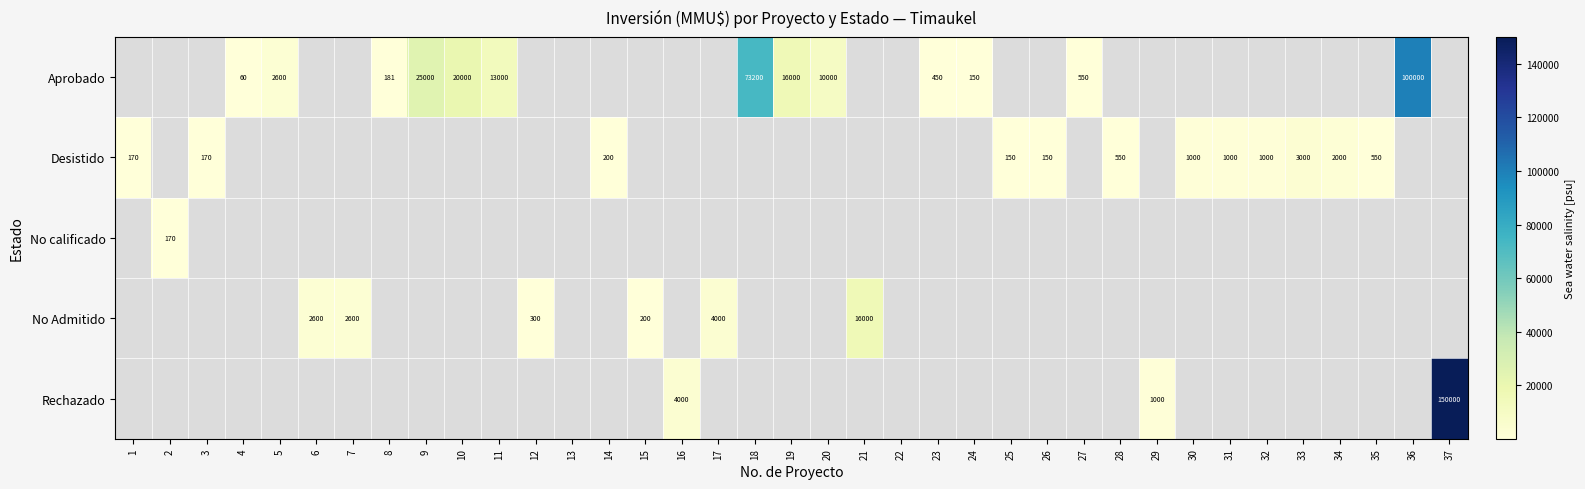

Count the number of categories in the chart.

37